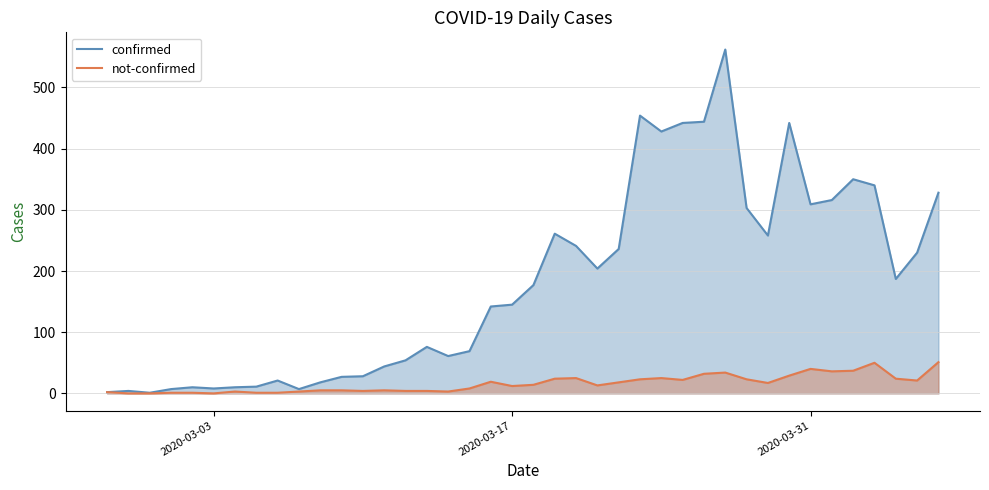

In not-confirmed, how many points are higher than both neighbors (excluding endpoints)?

8